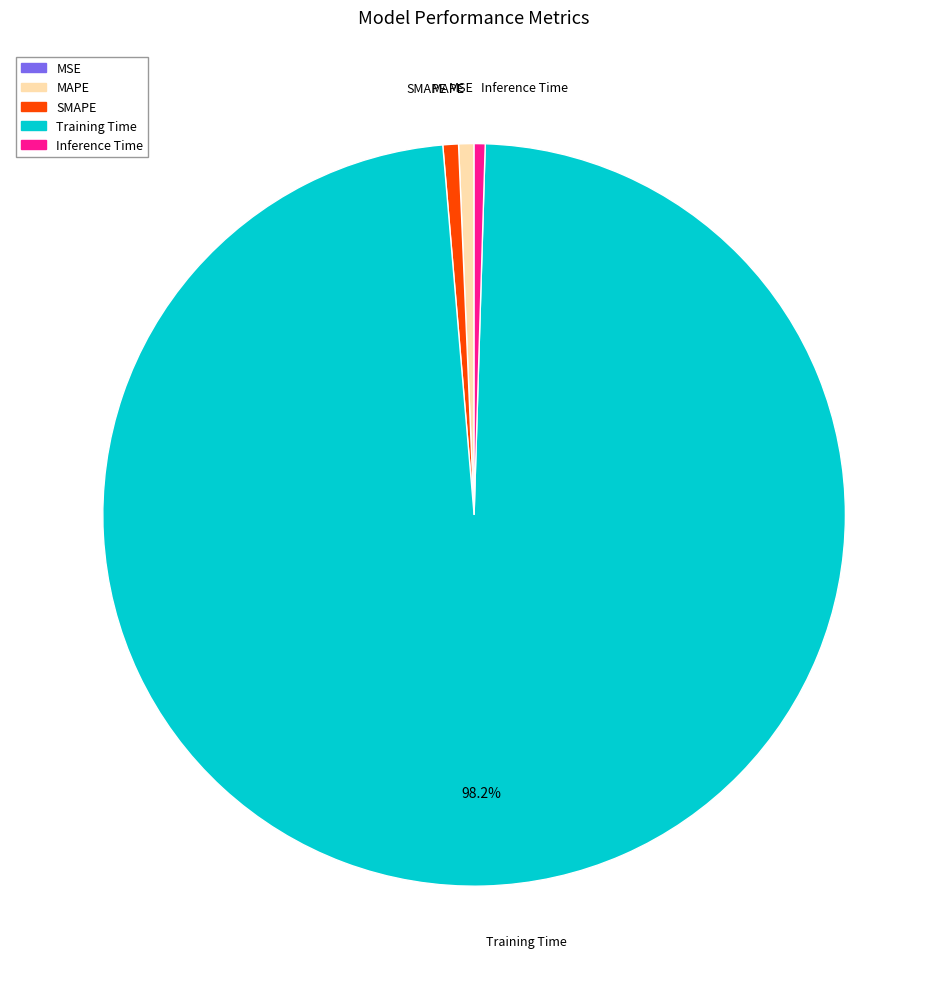

To the nearest percent, what portion does SMAPE represent?

1%